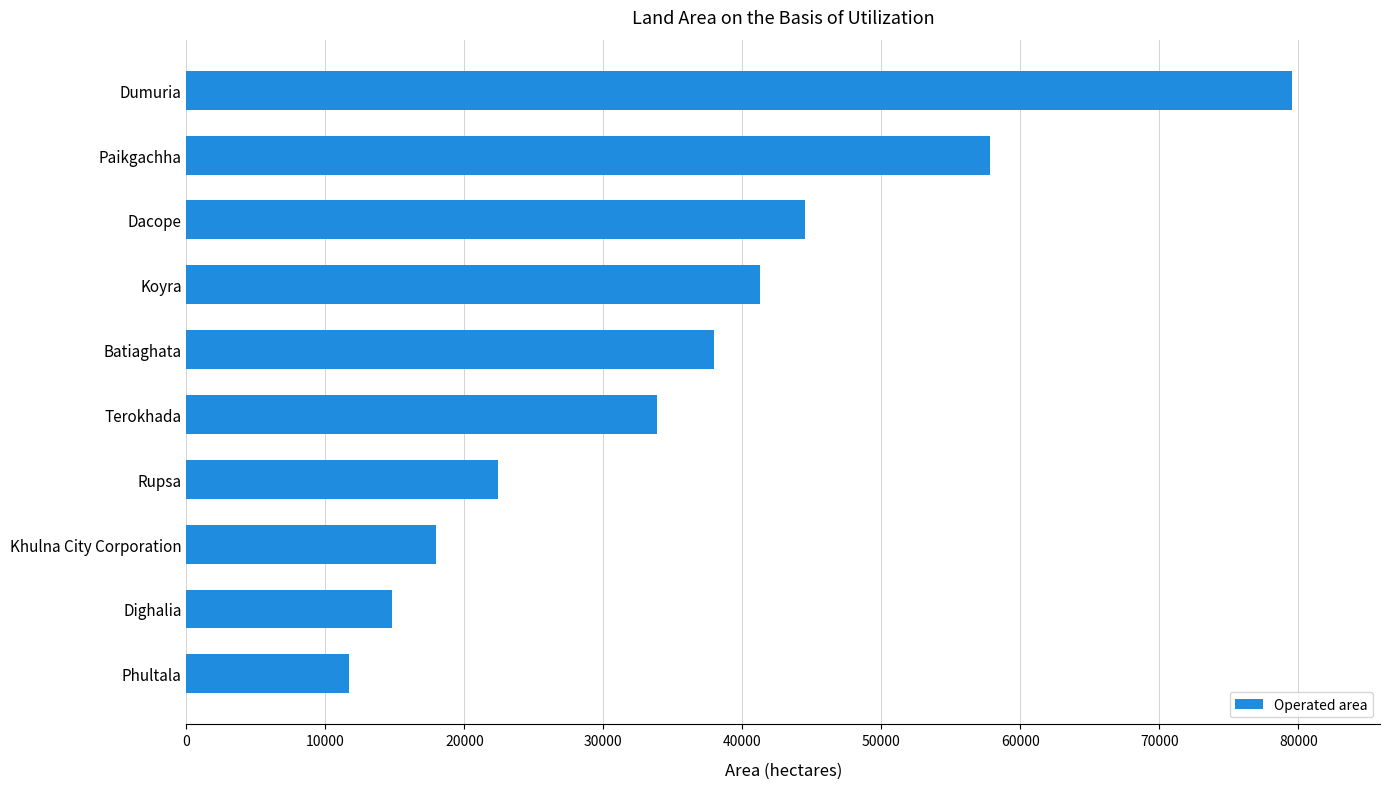

What is the difference between the maximum and minimum values?

67798